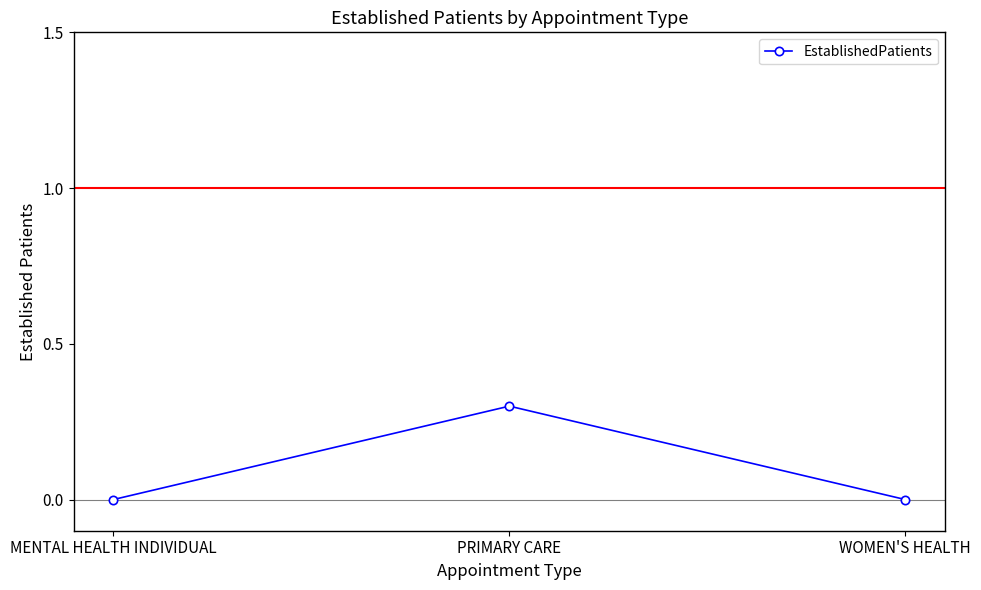

What is the label of the 3rd point from the left?

WOMEN'S HEALTH